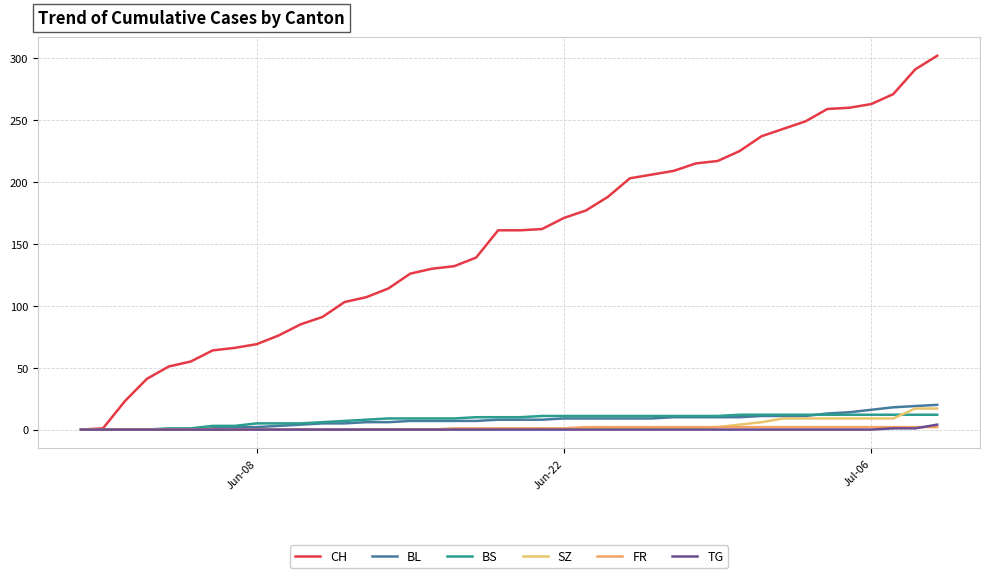

At how many categories does at least one series exceed 211?

12